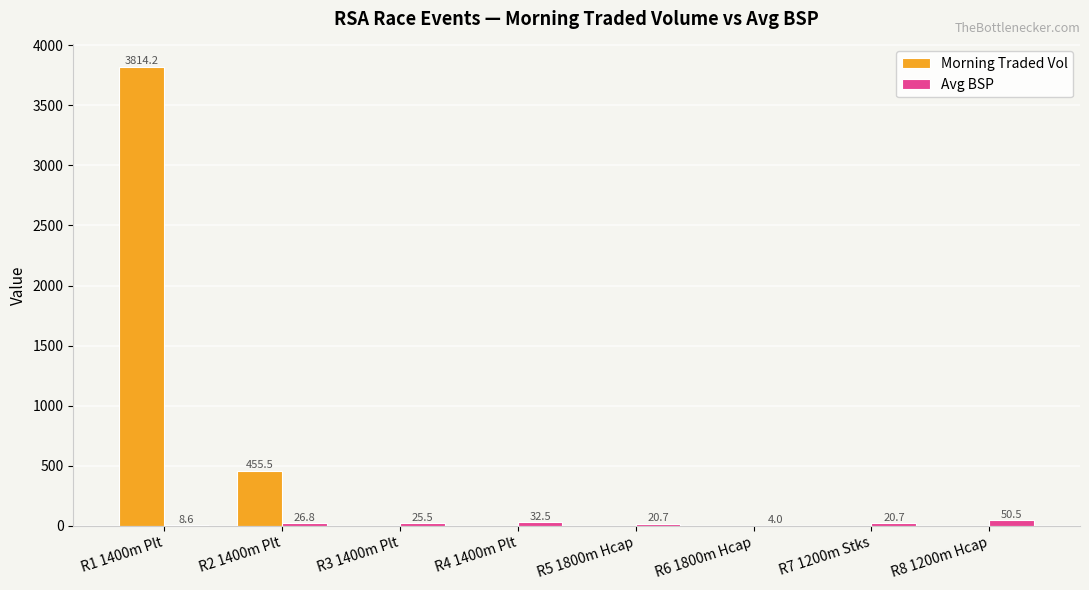

Where does the Avg BSP series first go above 25?

R2 1400m Plt